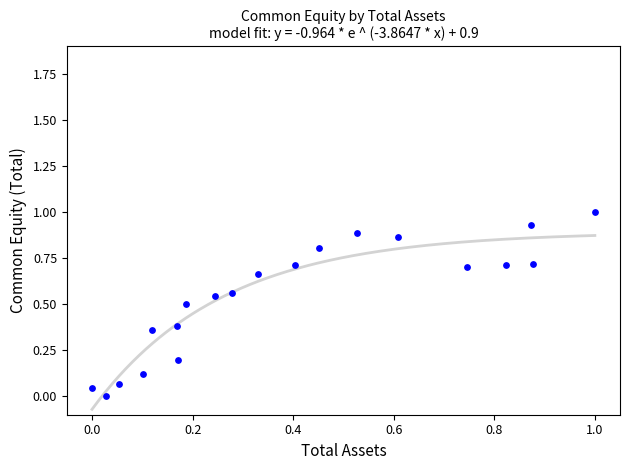

What is the range of X values (max minus min)?

1.0